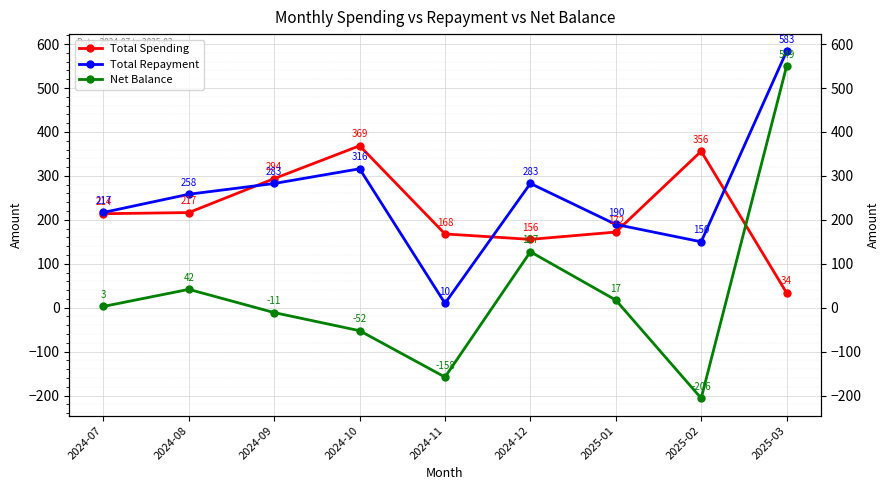

What are all the series names shown in the legend?

Total Spending, Total Repayment, Net Balance